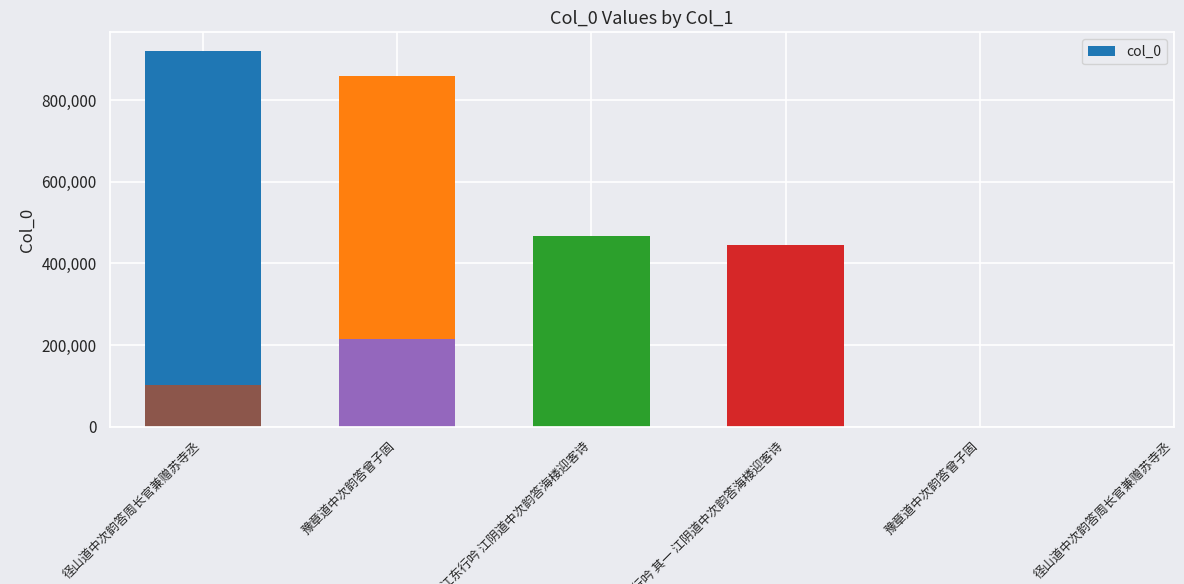

Reading left to right, extract all data points from this chart.

径山道中次韵答周长官兼赠苏寺丞=920600	豫章道中次韵答曾子固=859149	江东行吟 江阴道中次韵答海楼迎客诗=467158	江东行吟 其一 江阴道中次韵答海楼迎客诗=445582	豫章道中次韵答曾子固=215184	径山道中次韵答周长官兼赠苏寺丞=101071